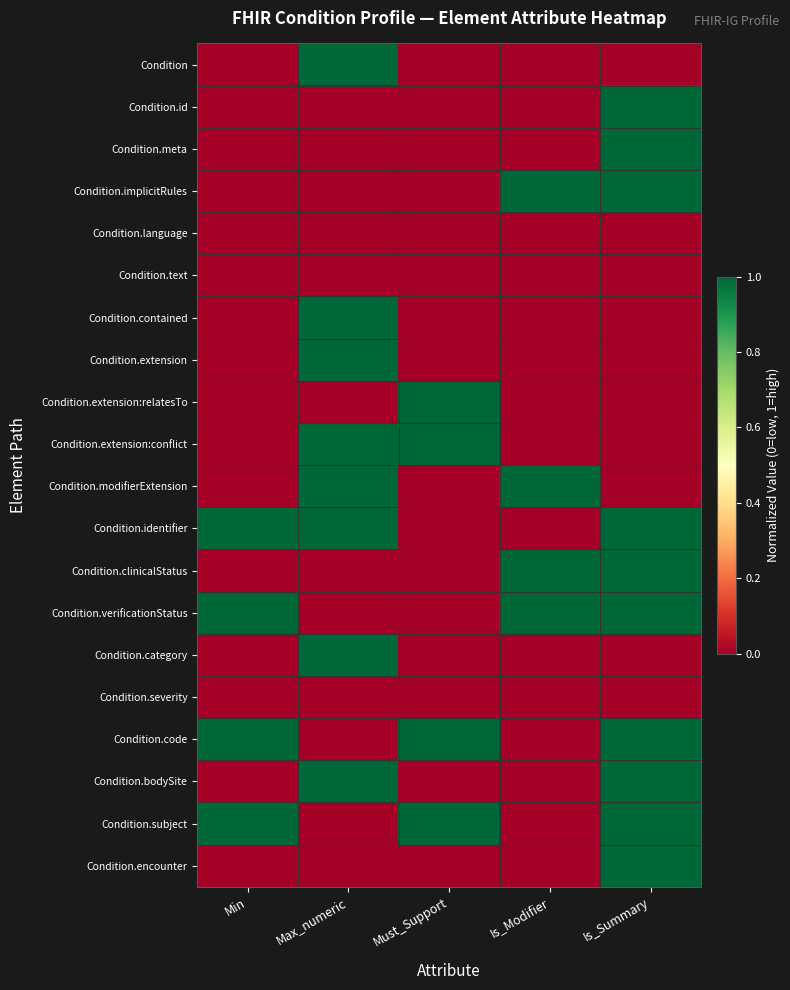

At how many categories does at least one series exceed 0?

5